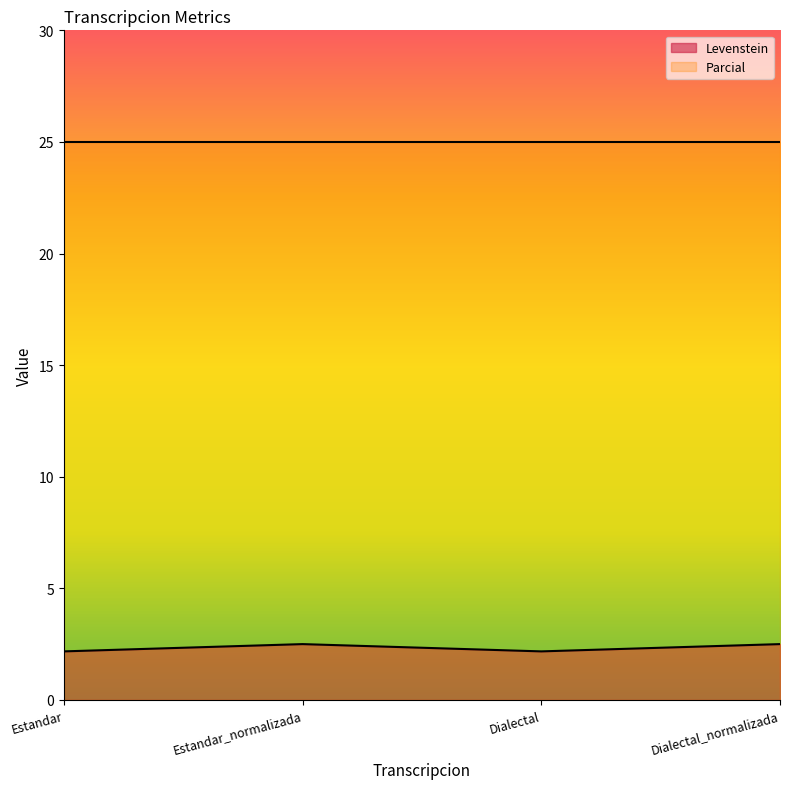

Reading left to right, what are all the values shown in this chart?

Estandar=2.2	Estandar_normalizada=2.5	Dialectal=2.2	Dialectal_normalizada=2.5